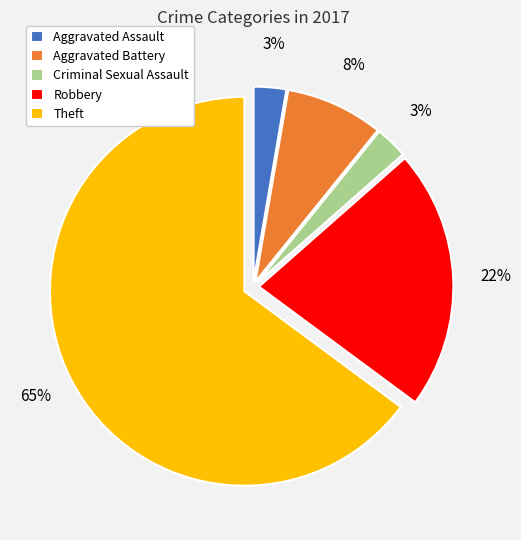

Is there any slice that represents more than half of the pie?

Yes